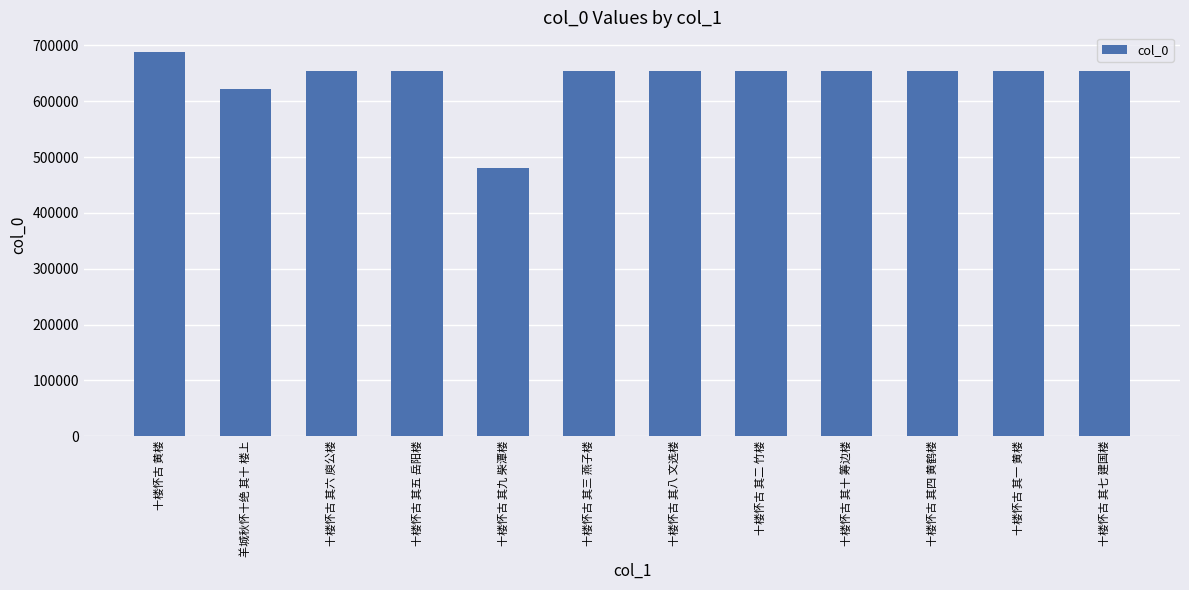

What is the change in value from 十楼怀古 其九 柴潭楼 to 十楼怀古 其一 黄楼?

+174562